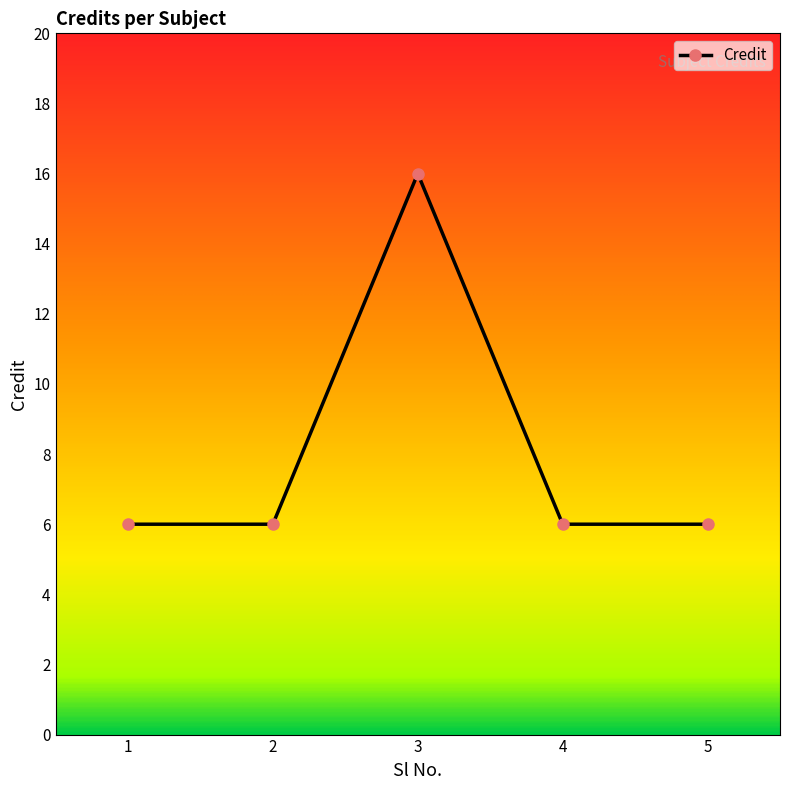

How many points are higher than both their immediate neighbors (excluding endpoints)?

1